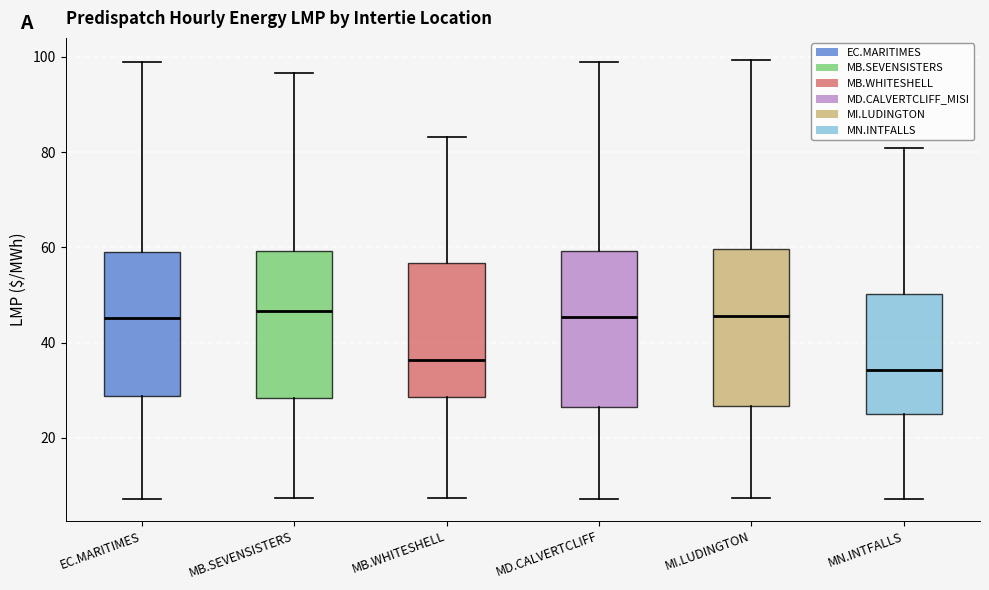

Reading left to right, transcribe this box plot: for each box, give where its median line is, the range the box spans, and where its two whiskers end, as read against the y-axis. The values are not printed on the chart, so give them approximately, as read against the axis.

EC.MARITIMES: median 46, box 28 to 60, whiskers 8 to 98
MB.SEVENSISTERS: median 46, box 28 to 60, whiskers 8 to 96
MB.WHITESHELL: median 36, box 28 to 56, whiskers 8 to 84
MD.CALVERTCLIFF: median 46, box 26 to 60, whiskers 8 to 100
MI.LUDINGTON: median 46, box 26 to 60, whiskers 8 to 100
MN.INTFALLS: median 34, box 24 to 50, whiskers 8 to 80